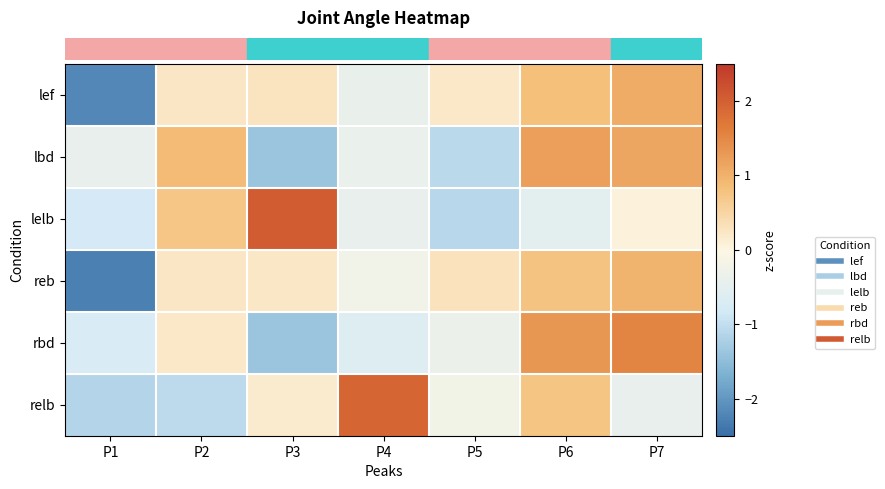

Reading left to right, extract all data points from this chart.

row_0: P1=-2.2	P2=0.2	P3=0.3	P4=-0.4	P5=0.2	P6=0.8	P7=1.1
row_1: P1=-0.4	P2=0.9	P3=-1.4	P4=-0.4	P5=-1.1	P6=1.2	P7=1.1
row_2: P1=-0.8	P2=0.7	P3=2.0	P4=-0.4	P5=-1.1	P6=-0.5	P7=0.1
row_3: P1=-2.3	P2=0.2	P3=0.2	P4=-0.2	P5=0.3	P6=0.8	P7=1.0
row_4: P1=-0.7	P2=0.2	P3=-1.4	P4=-0.6	P5=-0.4	P6=1.3	P7=1.5
row_5: P1=-1.1	P2=-1.1	P3=0.2	P4=1.9	P5=-0.2	P6=0.8	P7=-0.4